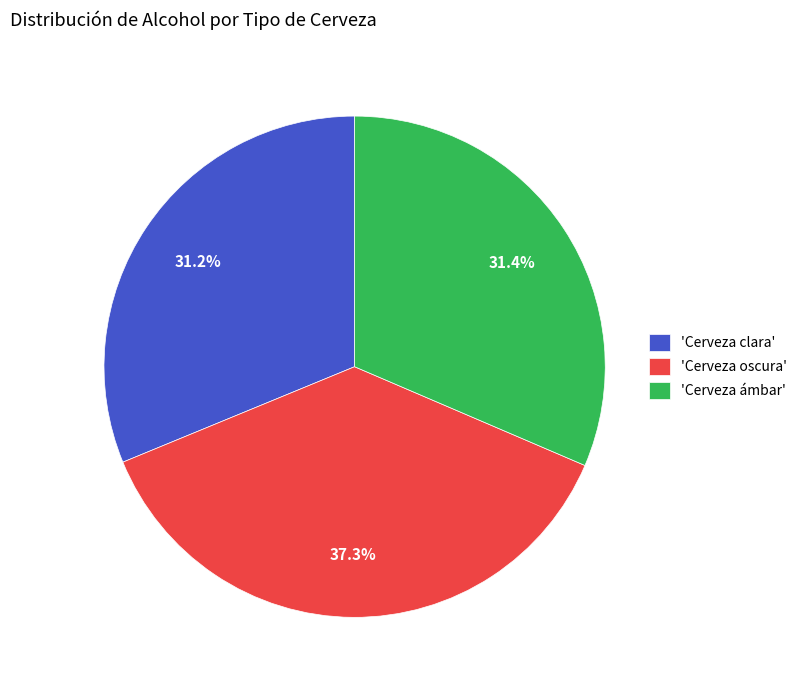

Is there any slice that represents more than half of the pie?

No